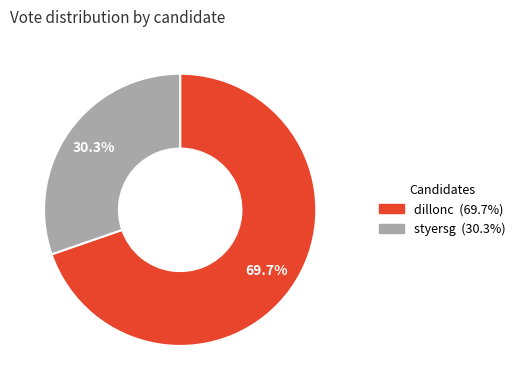

Between dillonc and styersg, which is larger?

dillonc